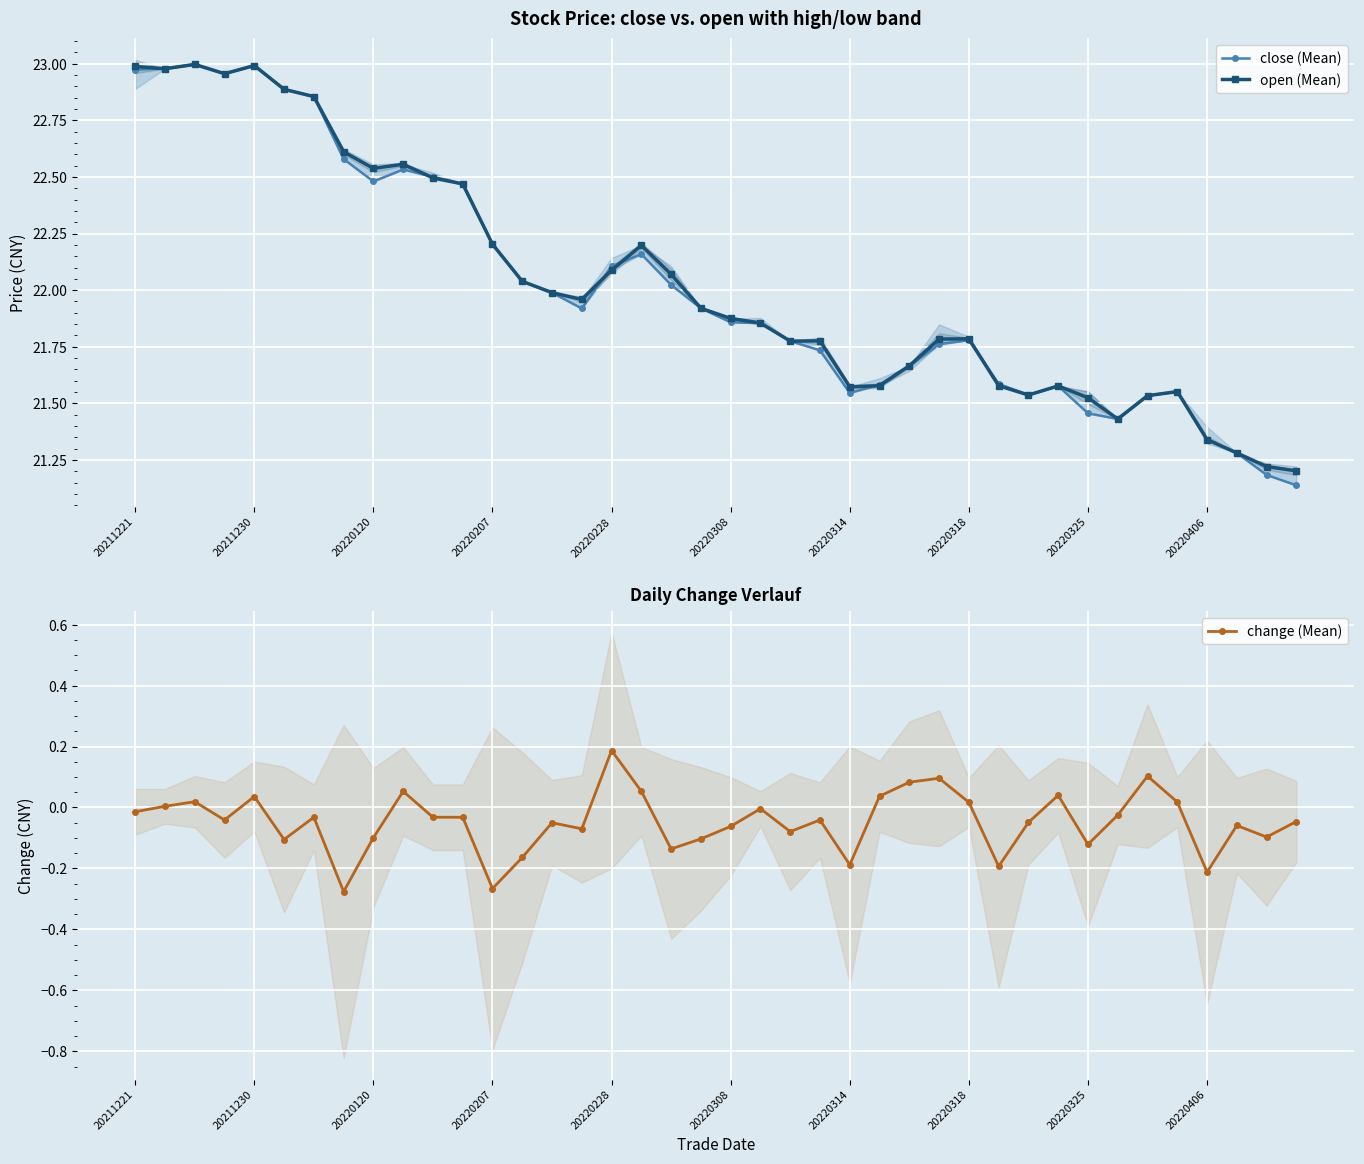

At how many categories does at least one series exceed 16?

40